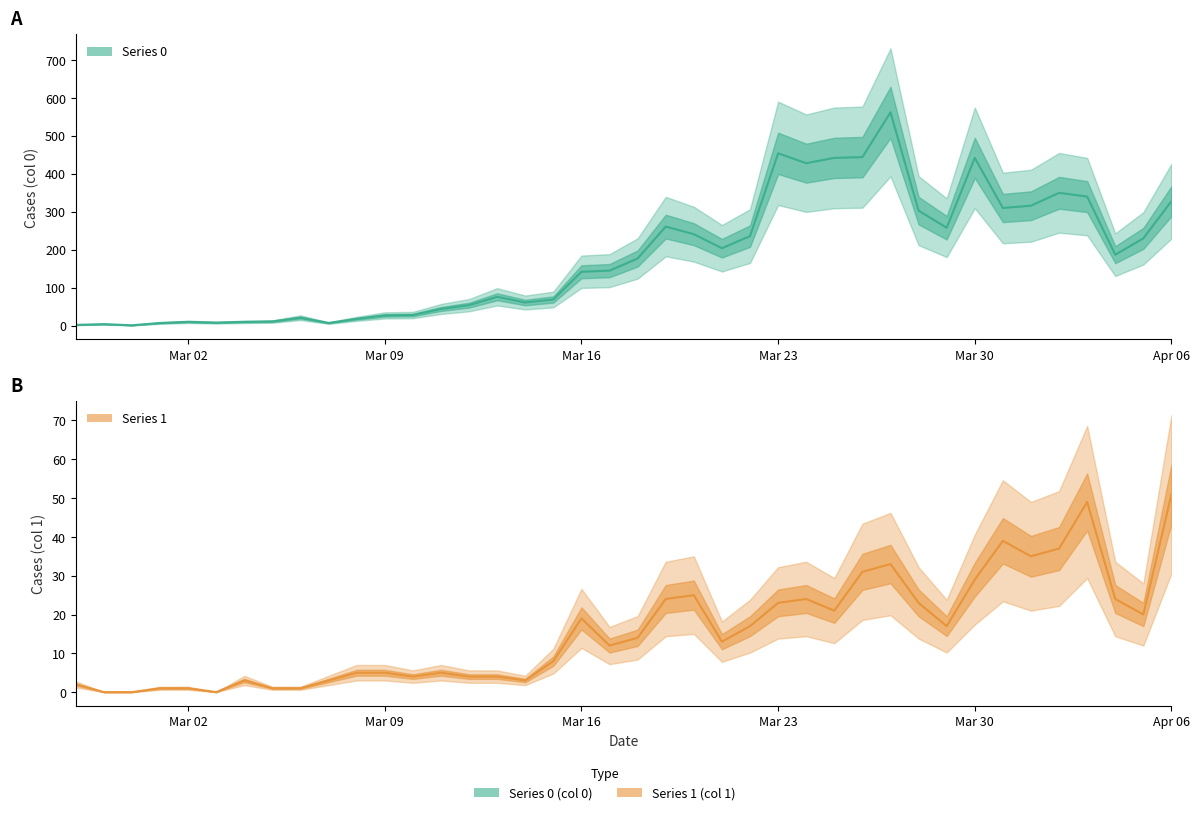

At which label does Series 1 first exceed 14?

Mar 16